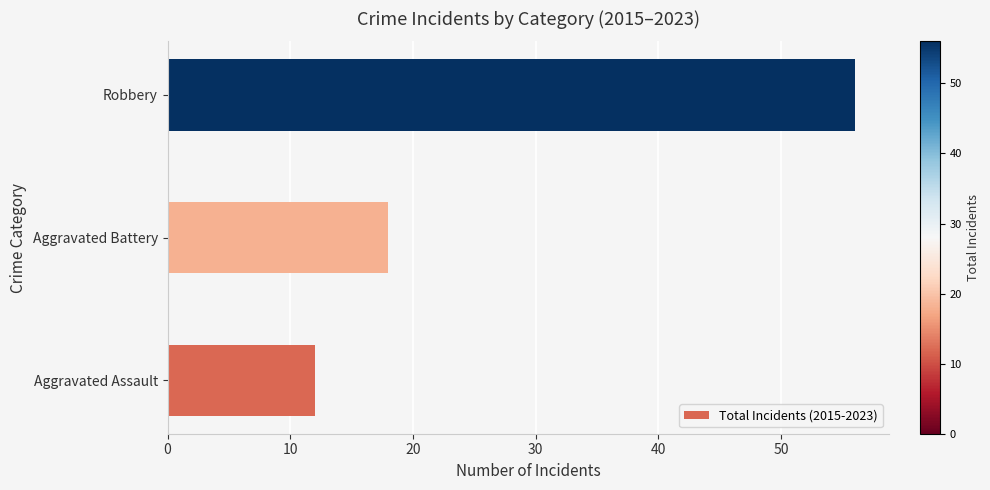

What is the greatest value displayed?

56